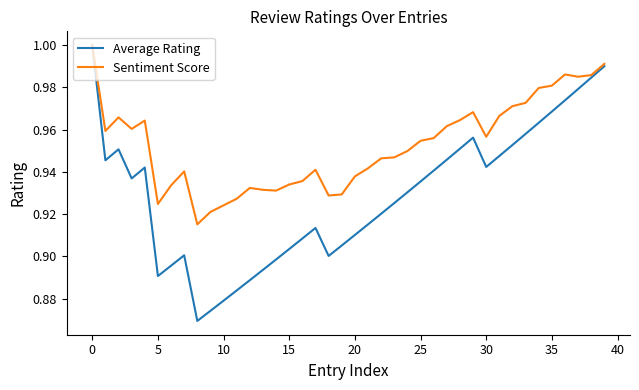

Rank the series by their average value, from highest to lowest.

Sentiment Score, Average Rating